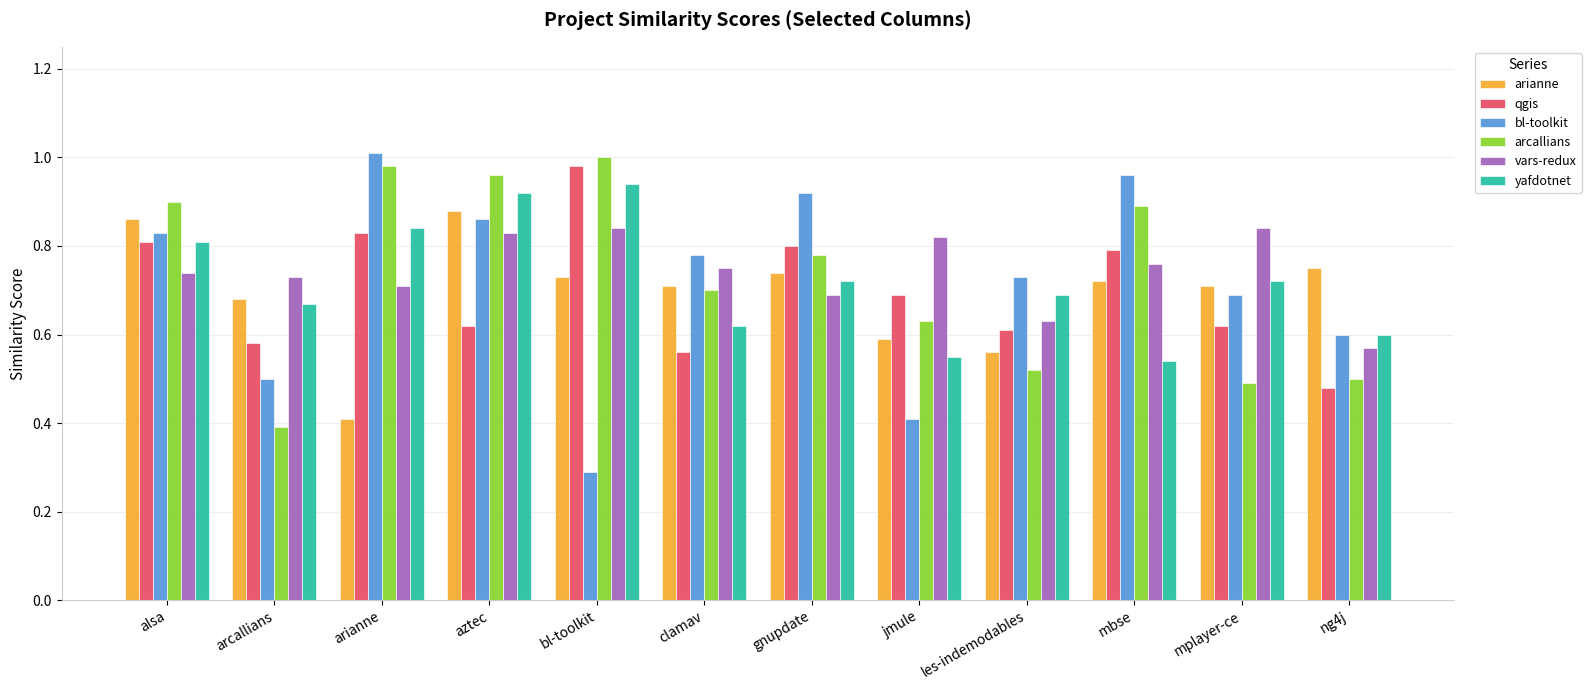

What are all the series names shown in the legend?

arianne, qgis, bl-toolkit, arcallians, vars-redux, yafdotnet